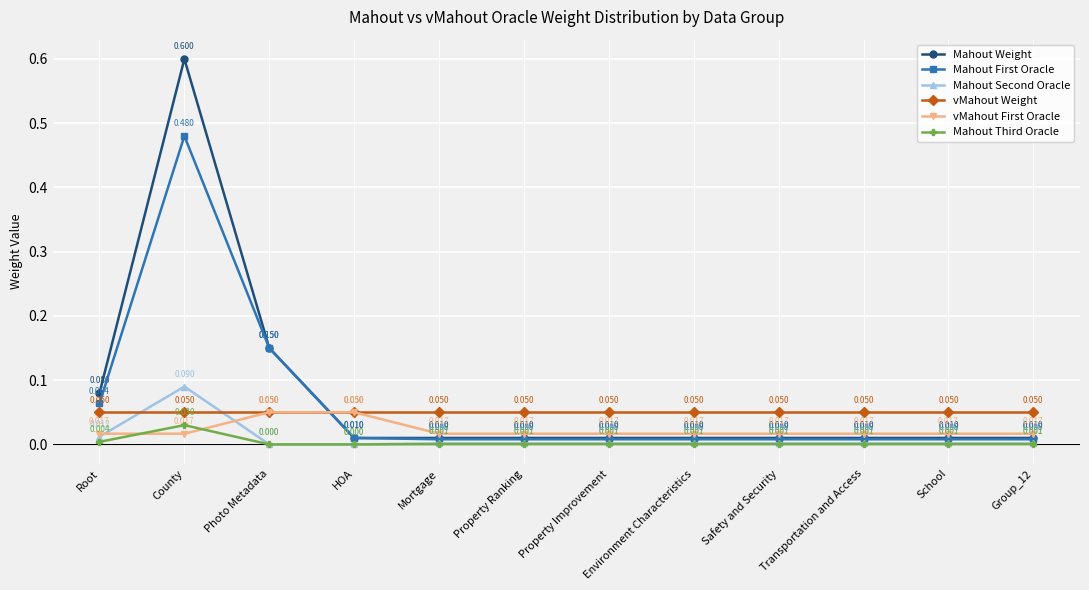

Where do Mahout Weight and vMahout First Oracle first cross each other?

Photo Metadata and HOA